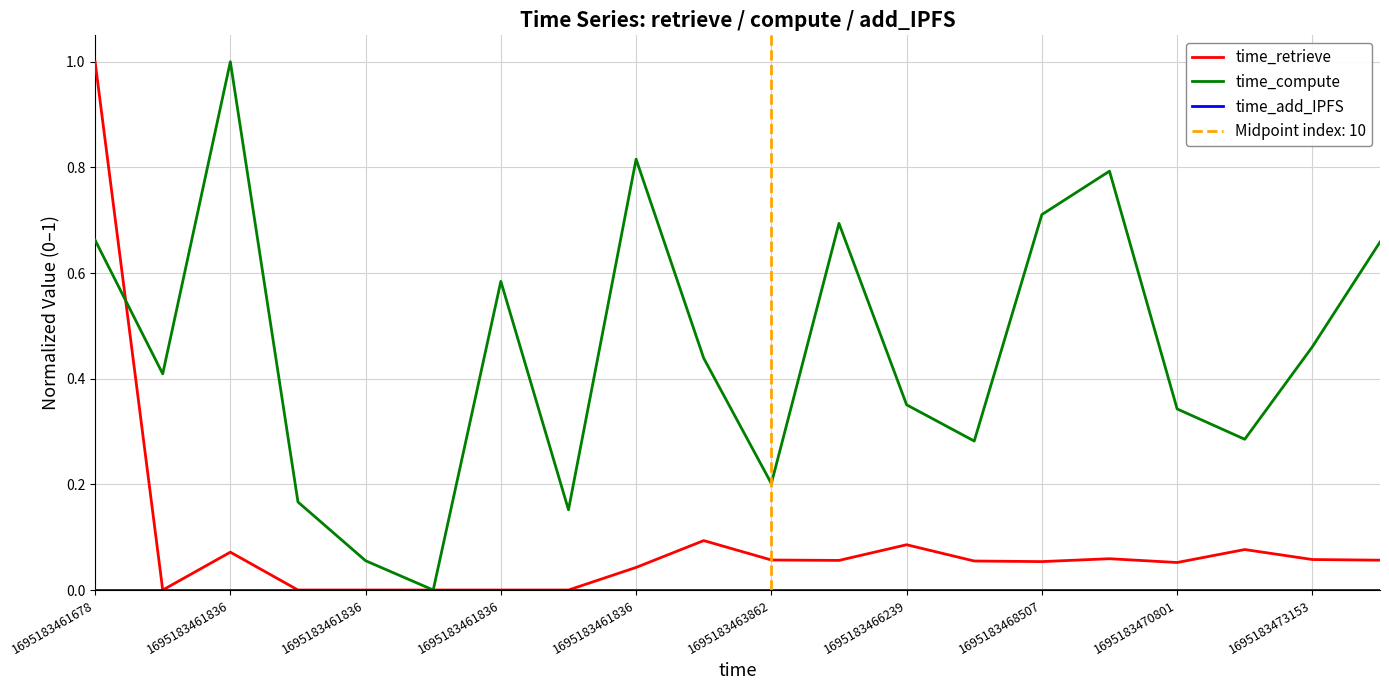

Does the chart have visible grid lines?

Yes